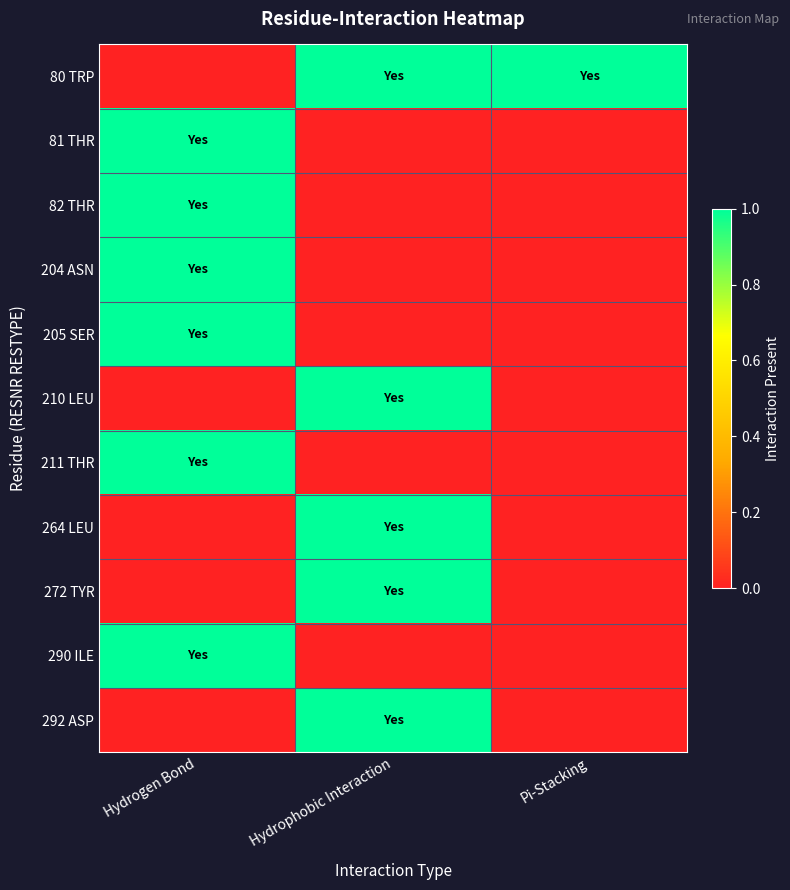

List the series in order of their peak value, highest first.

80 TRP, 81 THR, 82 THR, 204 ASN, 205 SER, 210 LEU, 211 THR, 264 LEU, 272 TYR, 290 ILE, 292 ASP